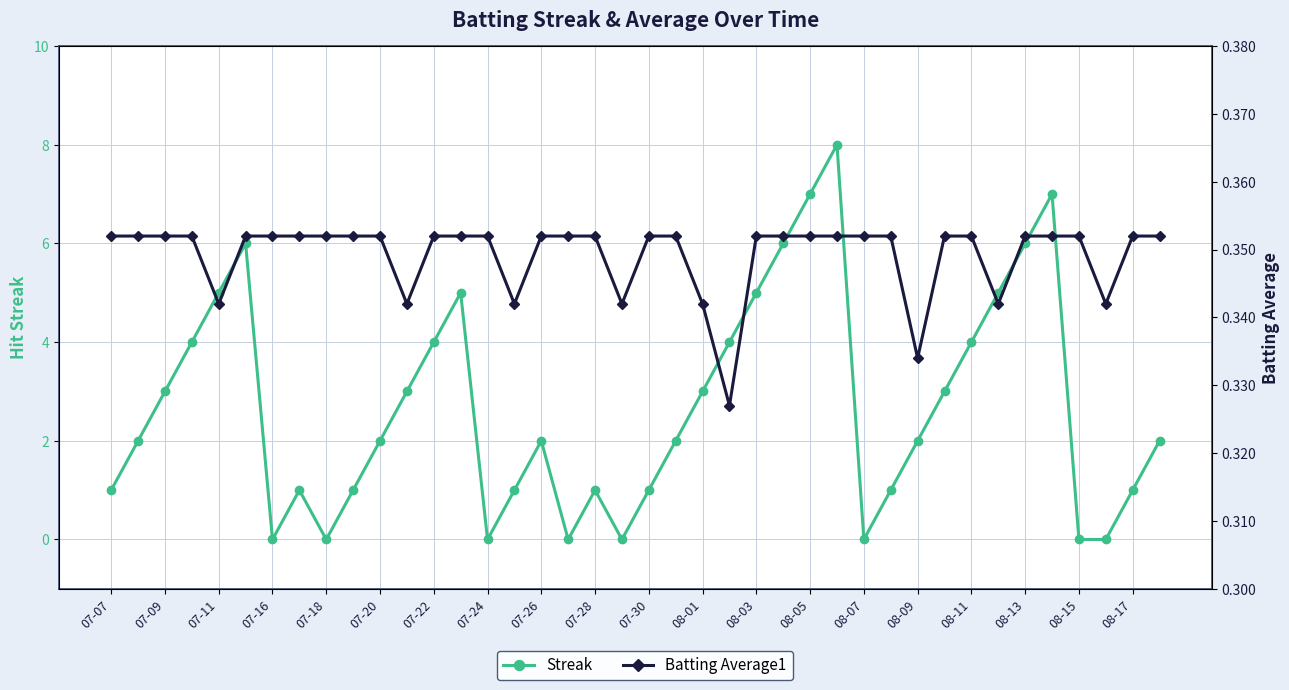

How many distinct data groups are displayed?

2